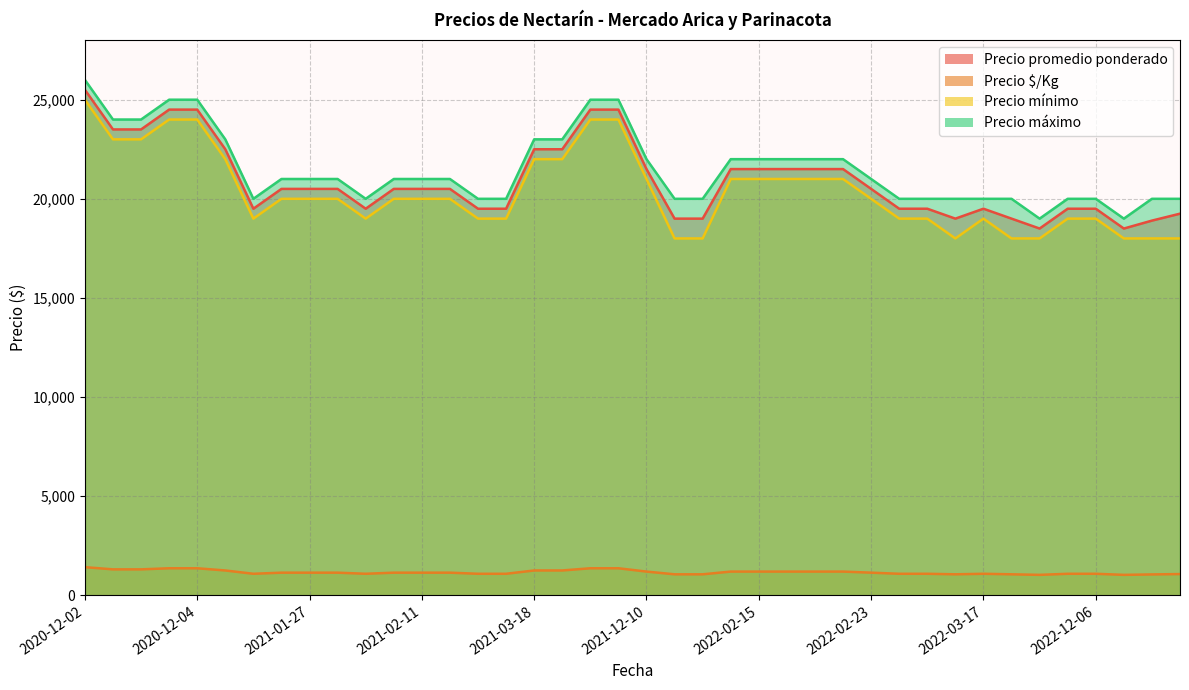

True or false: Precio $/Kg and Precio mínimo cross at least once.

False